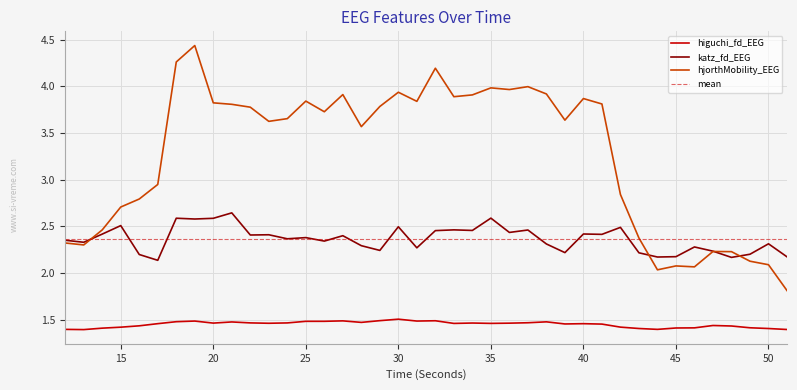

Reading right to left, what are all the values shown in this chart?

higuchi_fd_EEG: 51=1.4	50=1.4	49=1.4	48=1.4	47=1.4	46=1.4	45=1.4	44=1.4	43=1.4	42=1.4	41=1.5	40=1.5	39=1.5	38=1.5	37=1.5	36=1.5	35=1.5	34=1.5	33=1.5	32=1.5	31=1.5	30=1.5	29=1.5	28=1.5	27=1.5	26=1.5	25=1.5	24=1.5	23=1.5	22=1.5	21=1.5	20=1.5	19=1.5	18=1.5	17=1.5	16=1.4	15=1.4	14=1.4	13=1.4	12=1.4
katz_fd_EEG: 51=2.2	50=2.3	49=2.2	48=2.2	47=2.2	46=2.3	45=2.2	44=2.2	43=2.2	42=2.5	41=2.4	40=2.4	39=2.2	38=2.3	37=2.5	36=2.4	35=2.6	34=2.5	33=2.5	32=2.5	31=2.3	30=2.5	29=2.2	28=2.3	27=2.4	26=2.3	25=2.4	24=2.4	23=2.4	22=2.4	21=2.6	20=2.6	19=2.6	18=2.6	17=2.1	16=2.2	15=2.5	14=2.4	13=2.3	12=2.4
hjorthMobility_EEG: 51=1.8	50=2.1	49=2.1	48=2.2	47=2.2	46=2.1	45=2.1	44=2.0	43=2.4	42=2.8	41=3.8	40=3.9	39=3.6	38=3.9	37=4.0	36=4.0	35=4.0	34=3.9	33=3.9	32=4.2	31=3.8	30=3.9	29=3.8	28=3.6	27=3.9	26=3.7	25=3.8	24=3.7	23=3.6	22=3.8	21=3.8	20=3.8	19=4.4	18=4.3	17=2.9	16=2.8	15=2.7	14=2.5	13=2.3	12=2.3